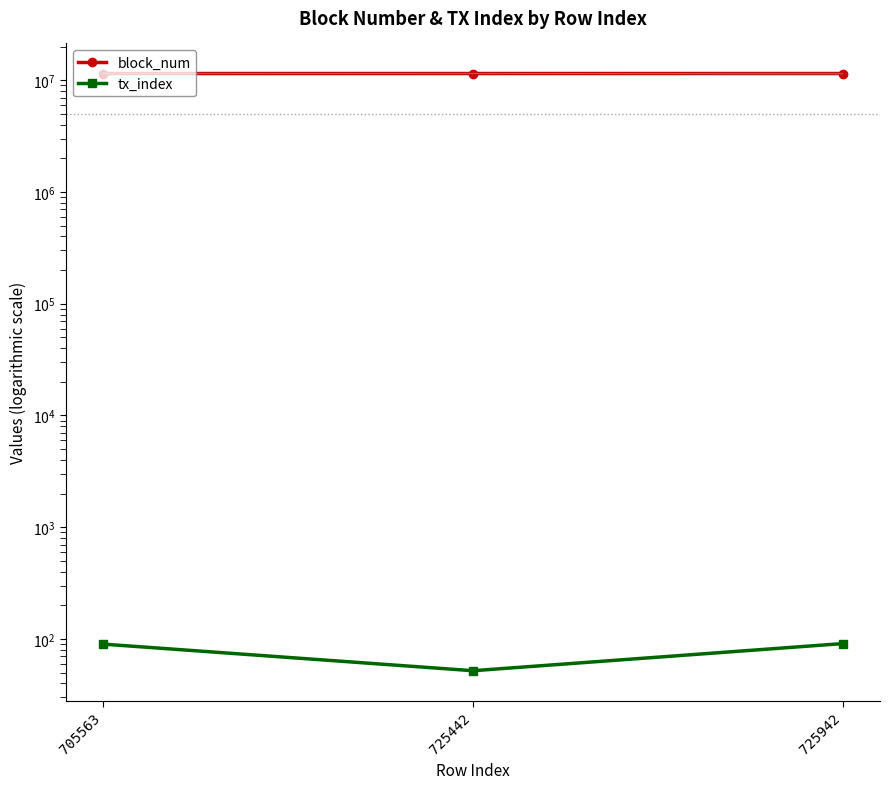

At which label does block_num first exceed 11479129?

725942